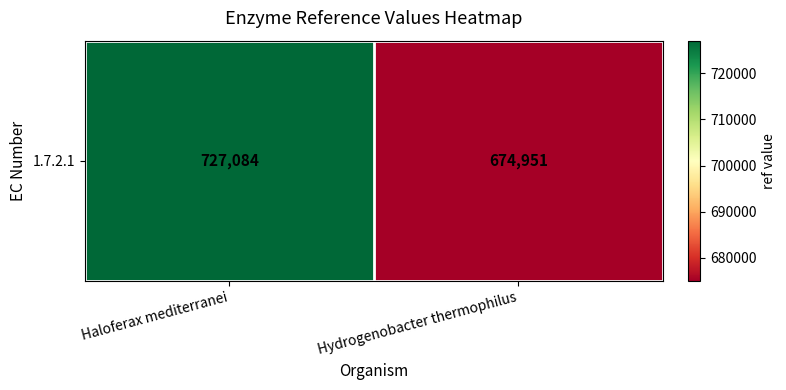

Is it true that the value at Hydrogenobacter thermophilus is 674951?

True